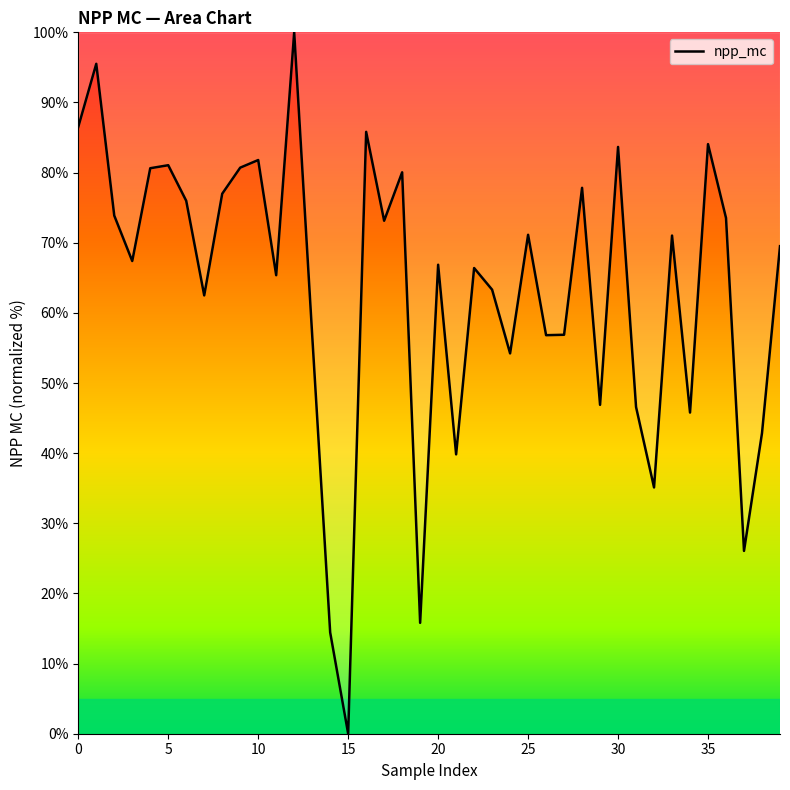

What is the difference between the maximum and minimum values?

100.0